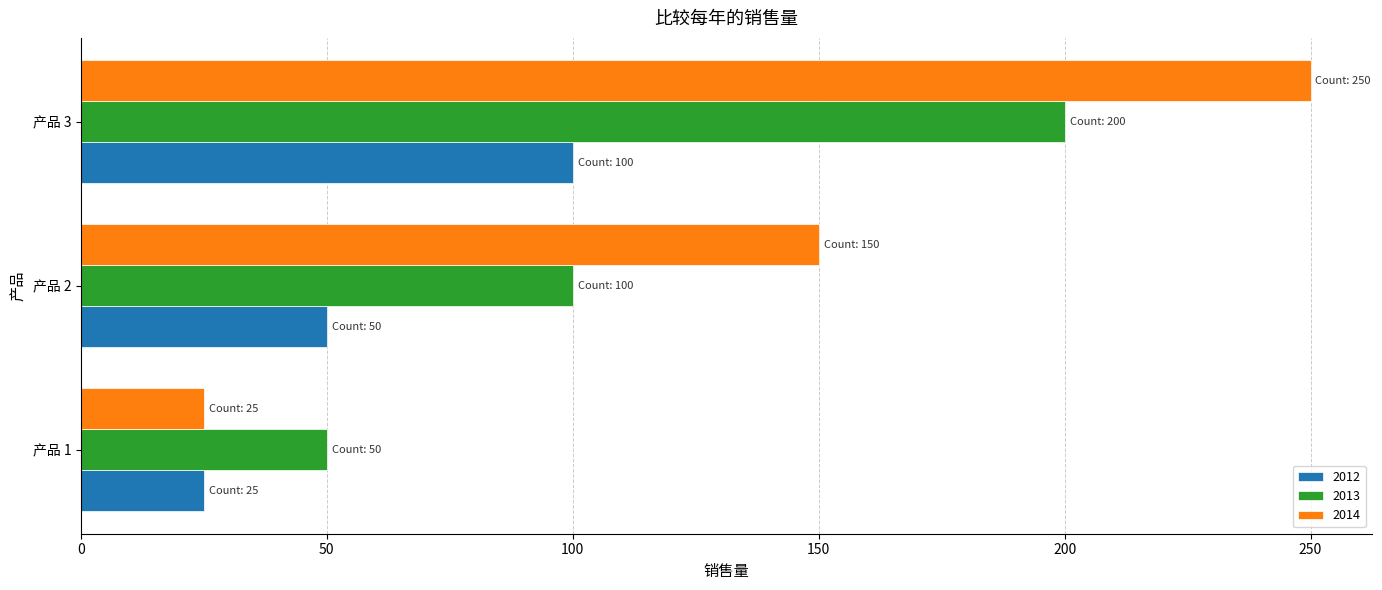

The value of 2013 at 产品 3 is 200. True or false?

True